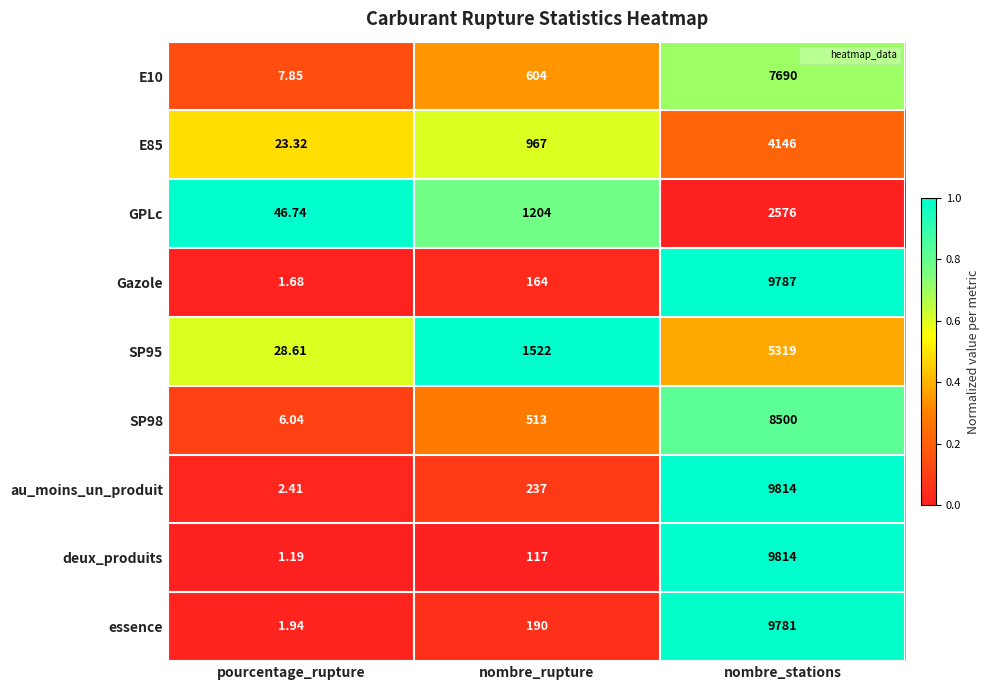

Is the value of au_moins_un_produit at nombre_stations greater than the value of E10 at nombre_stations?

Yes